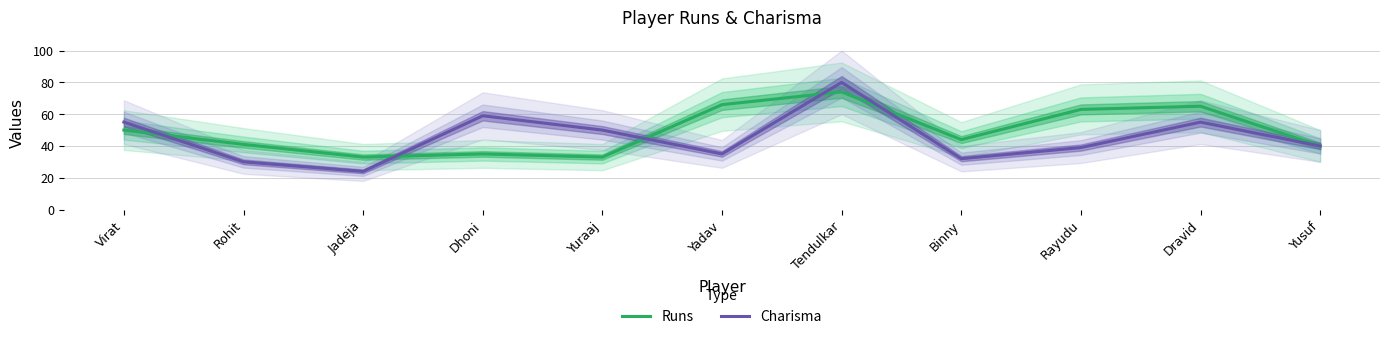

What is the total value across all series at Yuraaj?

83